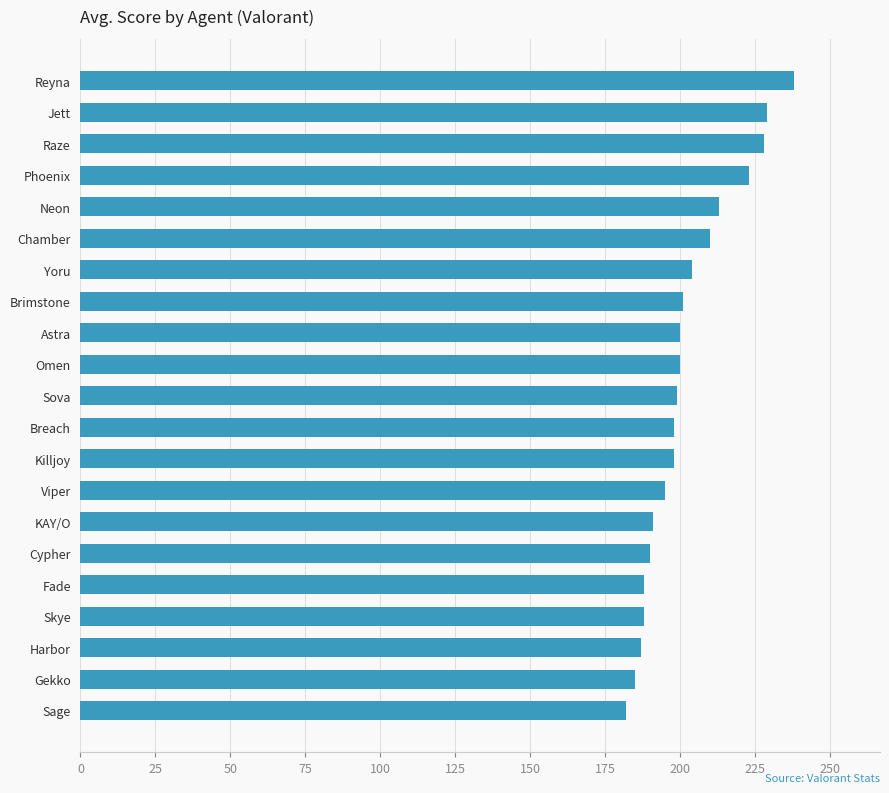

Approximately how many times larger is the value at Omen compared to Sage?

1.1